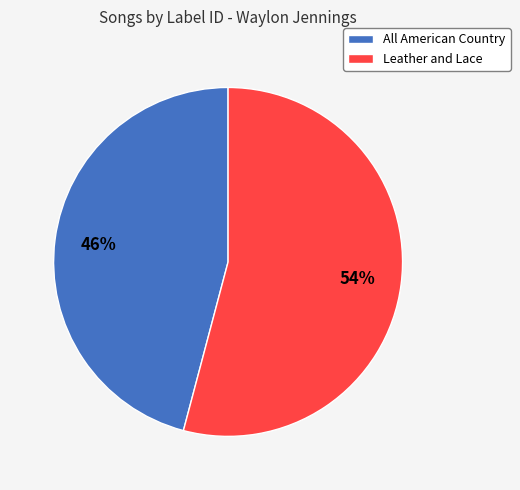

Rank the categories by value from highest to lowest.

Leather and Lace, All American Country